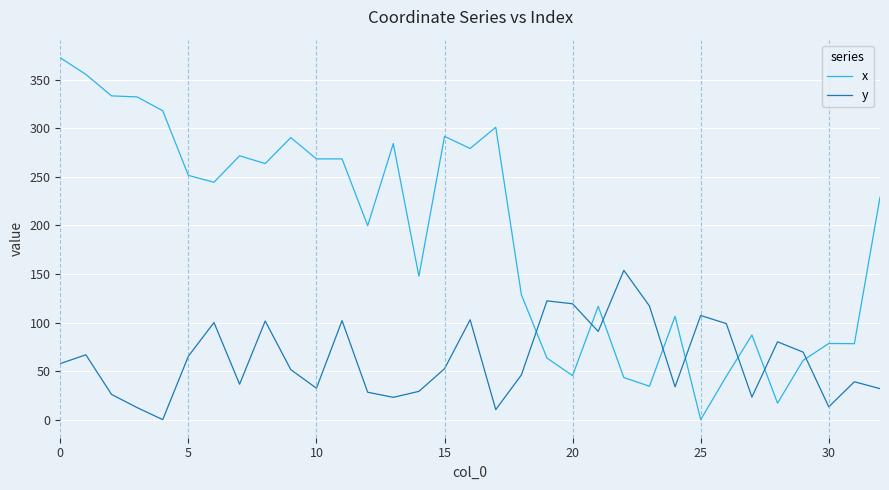

Which series has the largest total across all categories?

x